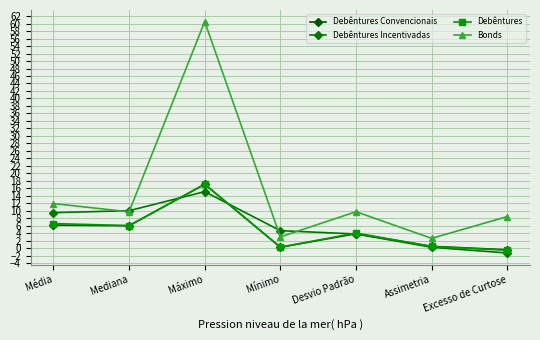

How many times do Bonds and Debêntures Incentivadas cross each other?

4